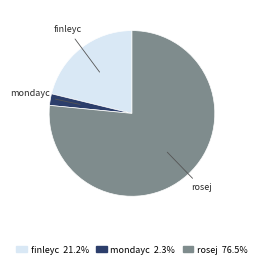

What is the majority slice?

rosej